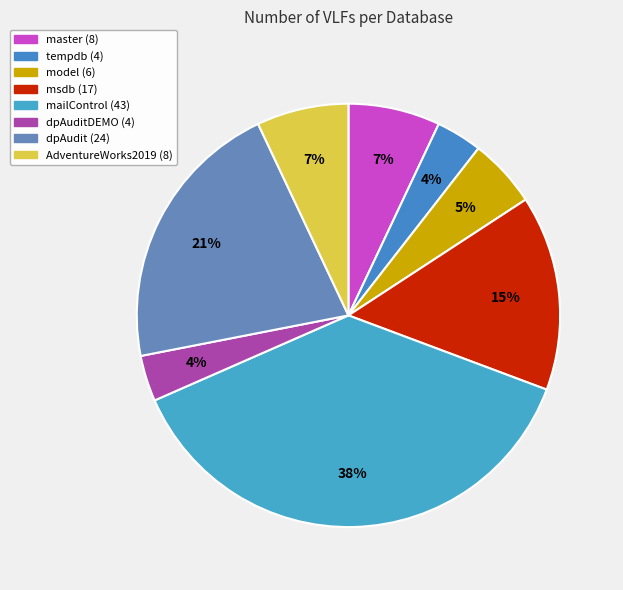

Count the number of slices in the pie.

8